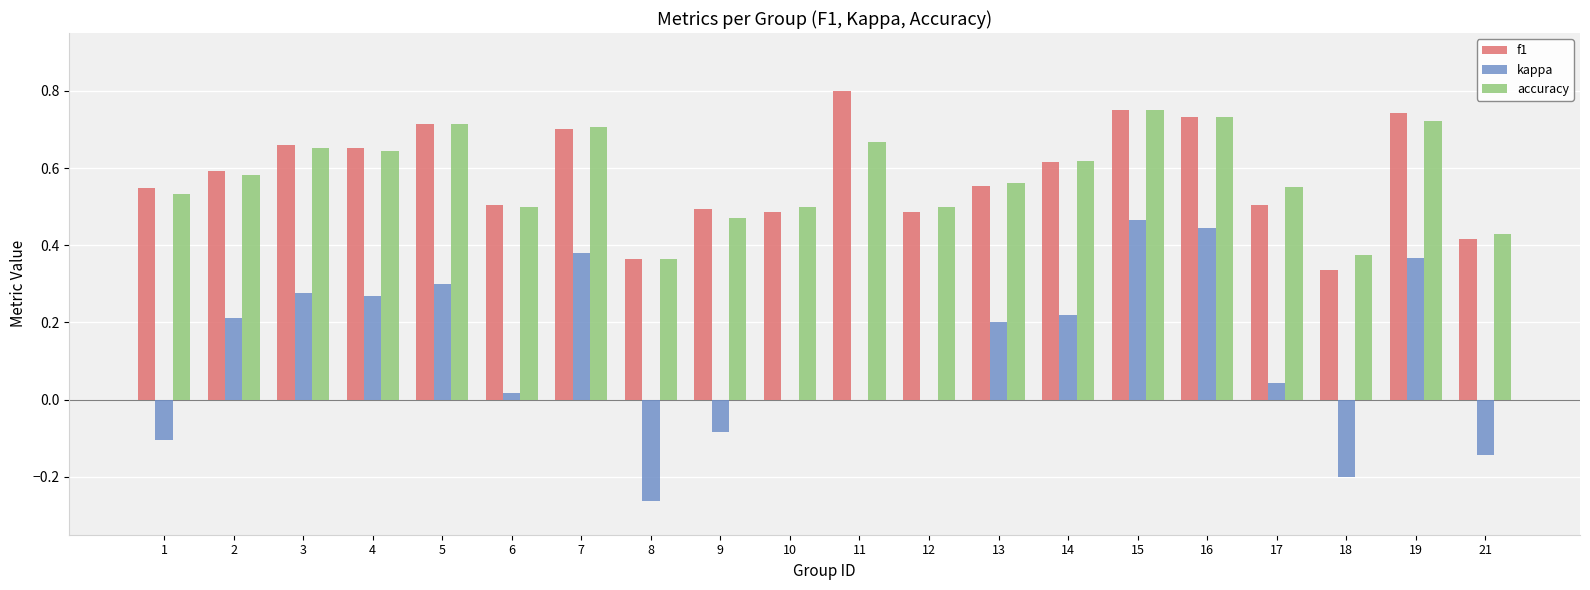

What is the total value across all series at 7?

1.8